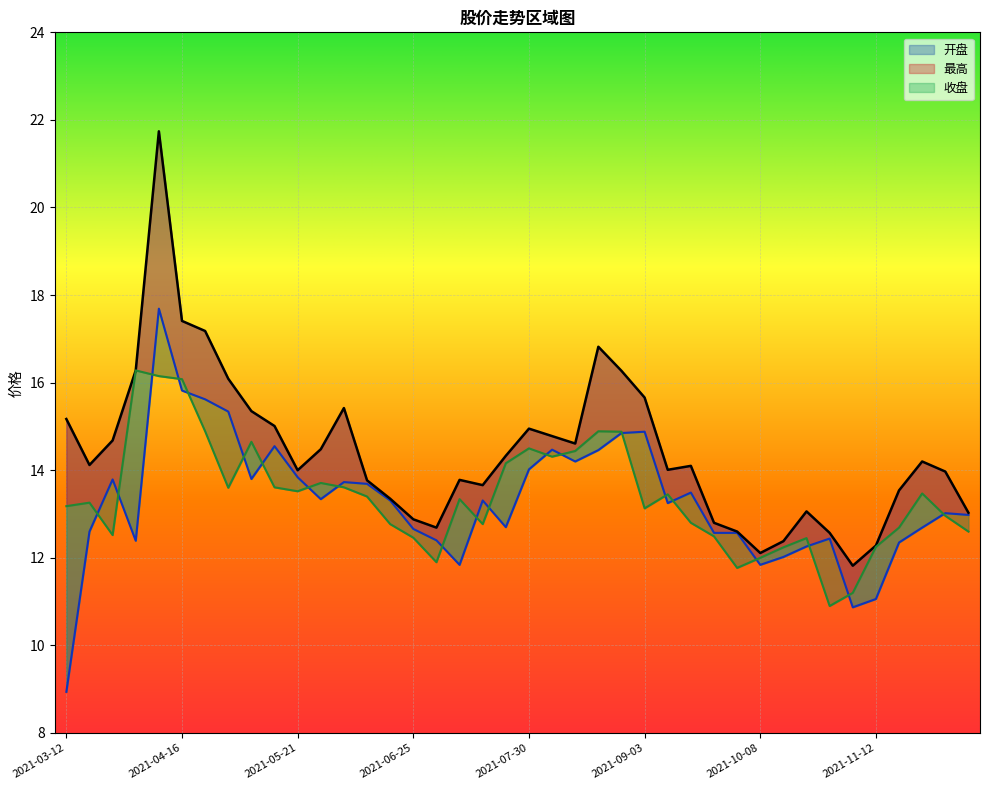

What are all the series names shown in the legend?

开盘, 最高, 收盘